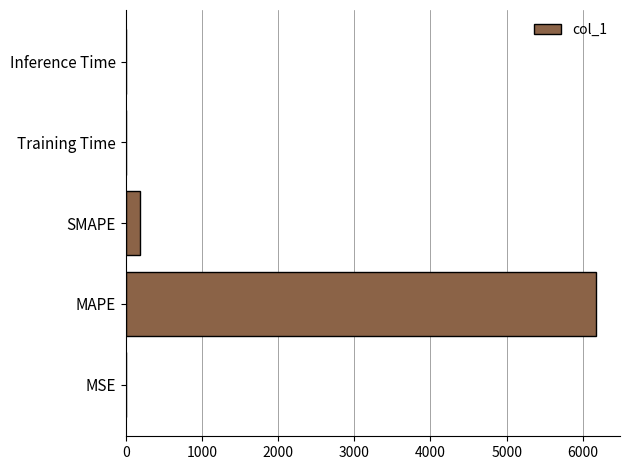

What is the sum of all values?

6372.8